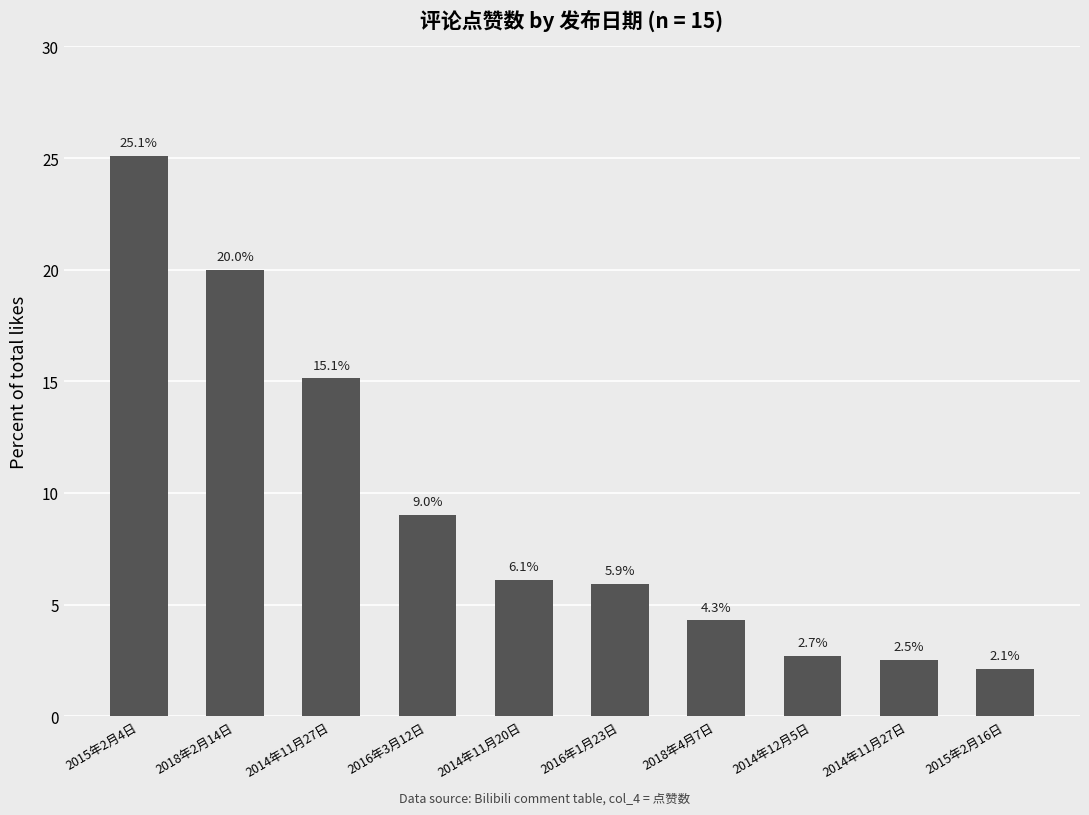

Does the chart contain stacked bars?

No